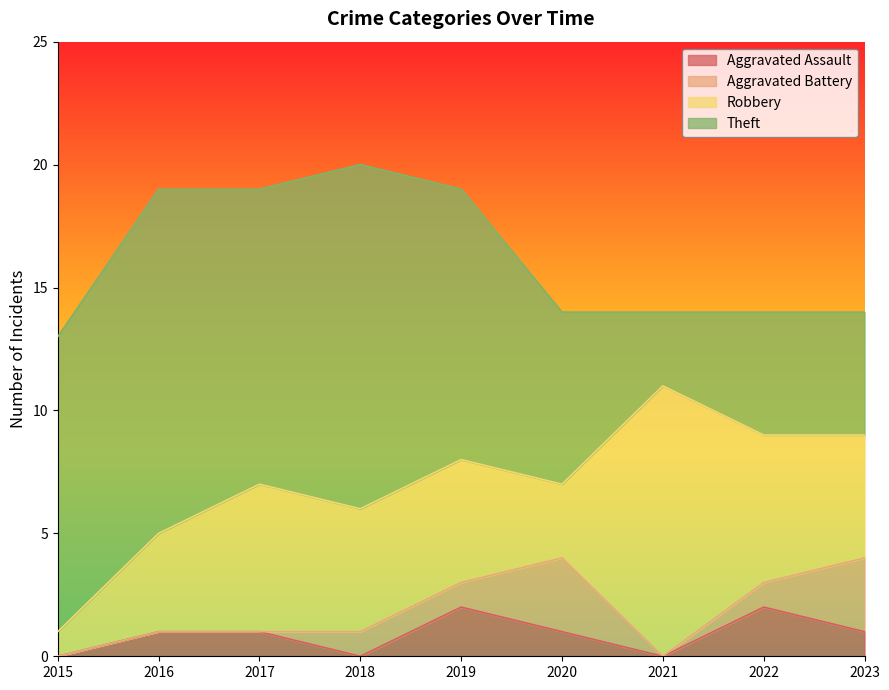

What is the total value across all series at 2017?

19